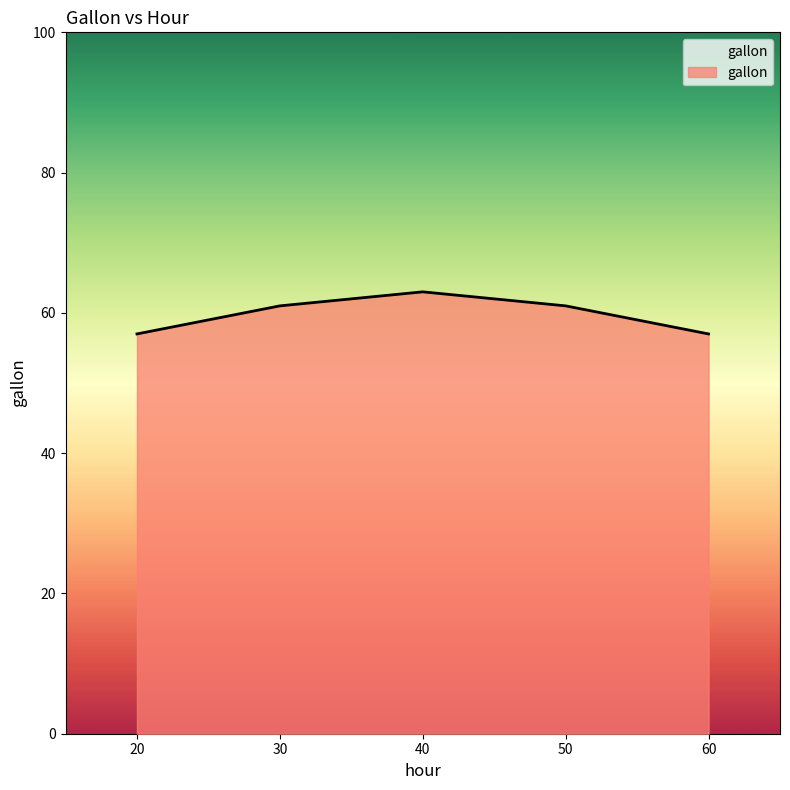

What is the difference between the maximum and minimum values?

6